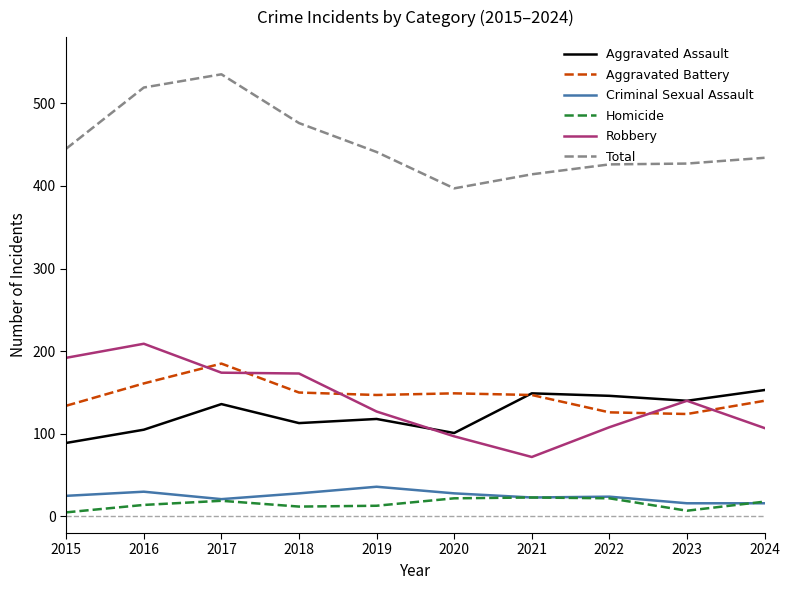

How many lines are shown in the chart?

6